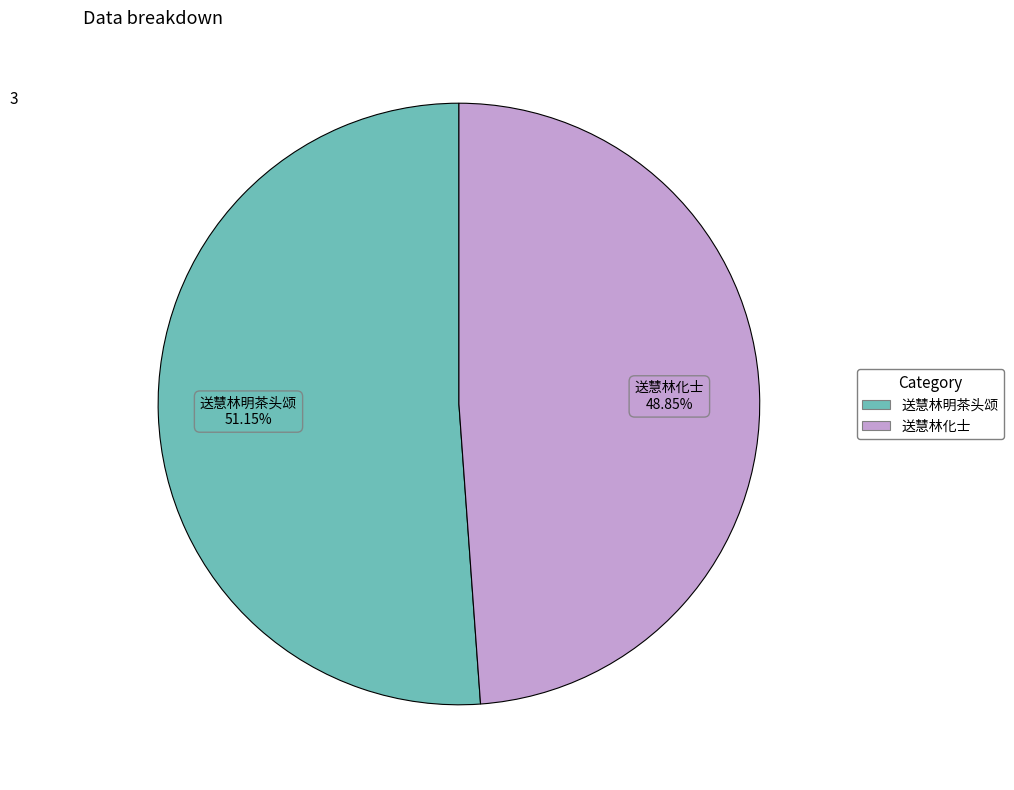

Approximately how many times larger is the value at 送慧林明茶头颂 compared to 送慧林化士?

1.0